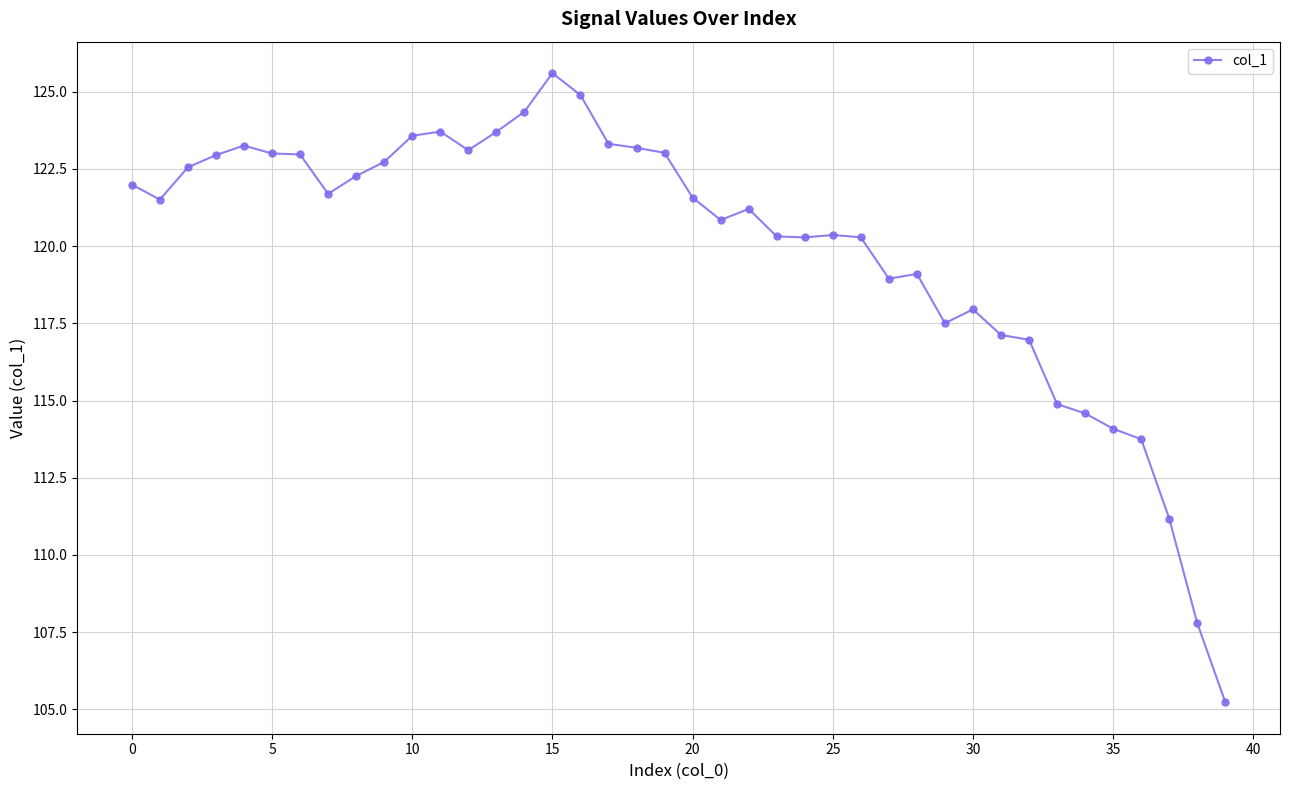

What is the greatest value displayed?

125.6